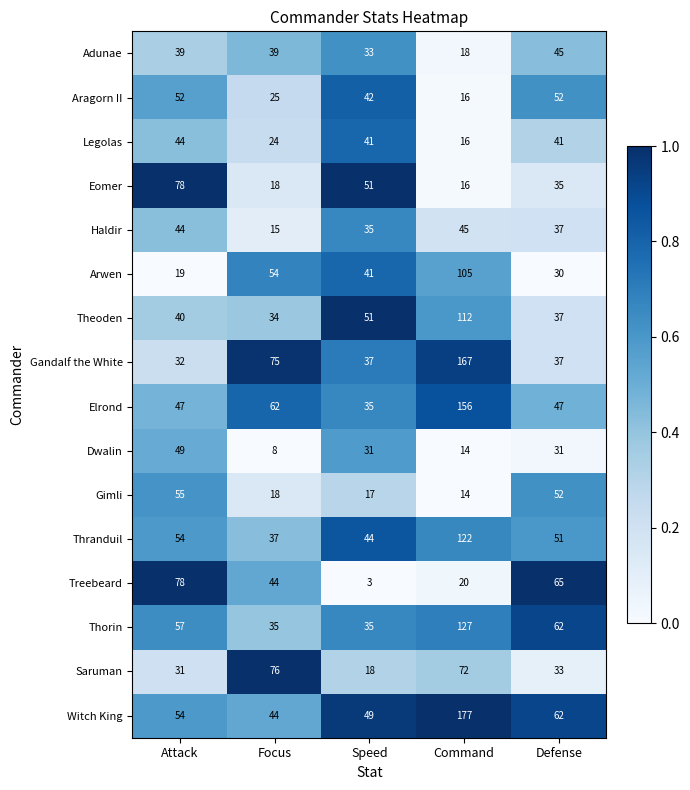

At which category is the sum across all series the highest?

Command